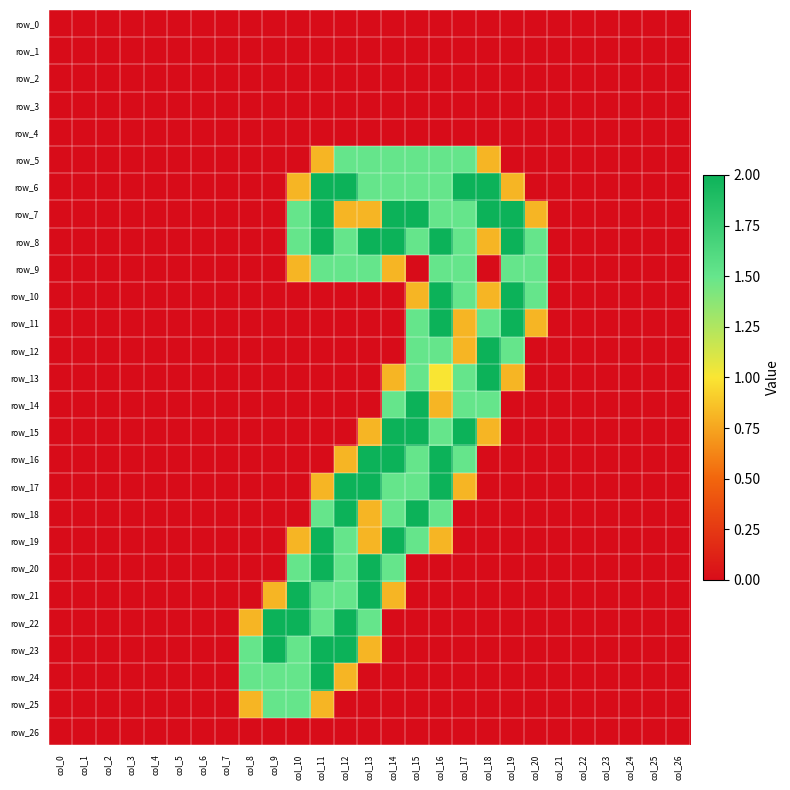

Is the value of row_8 at col_18 greater than the value of row_14 at col_0?

Yes